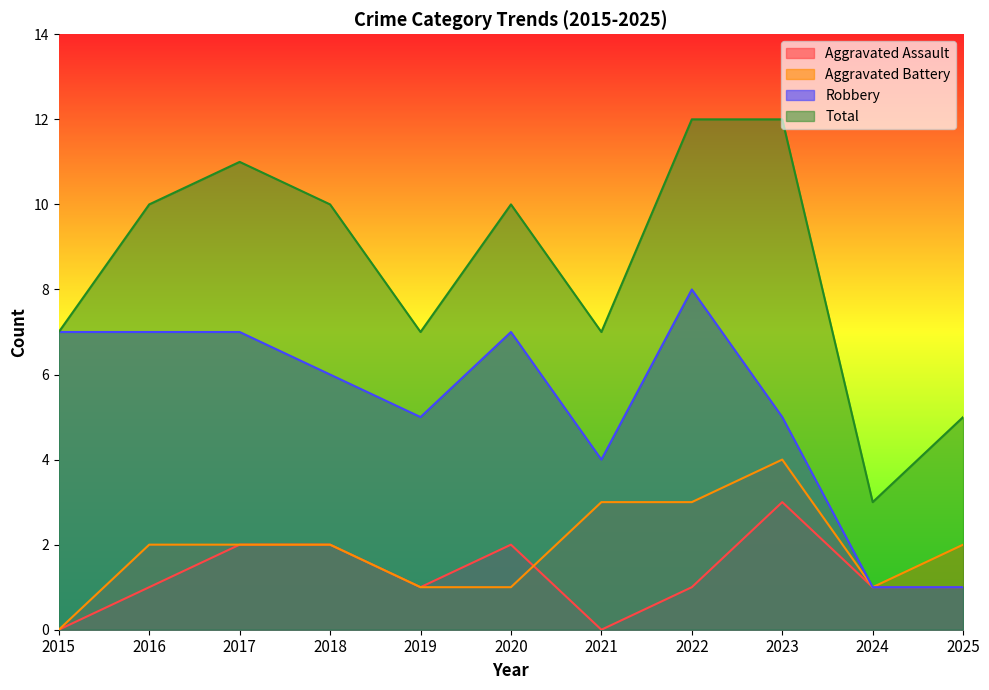

True or false: Robbery and Total intersect in this chart.

False